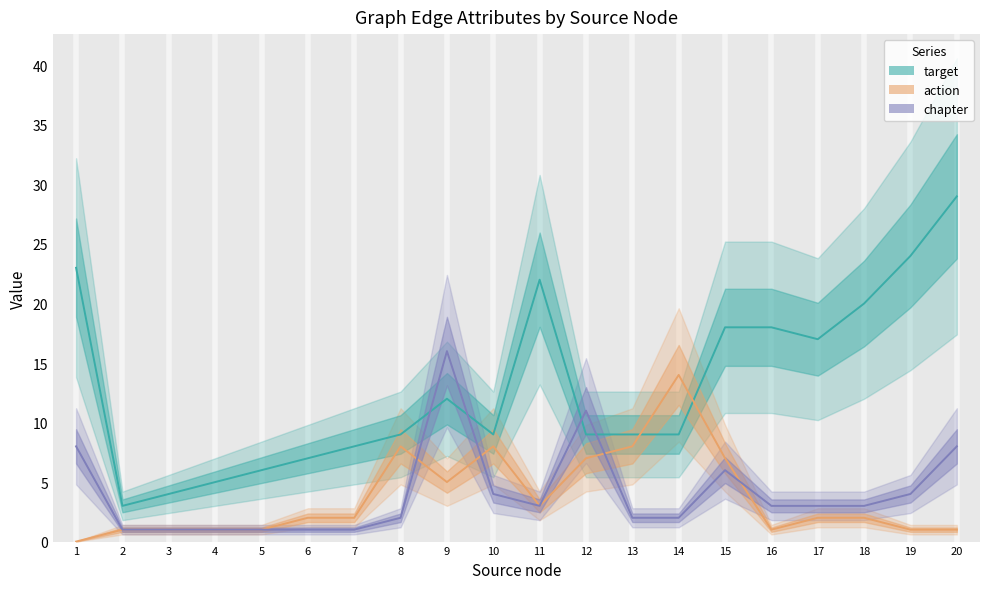

How many data points in action are less than 2?

8